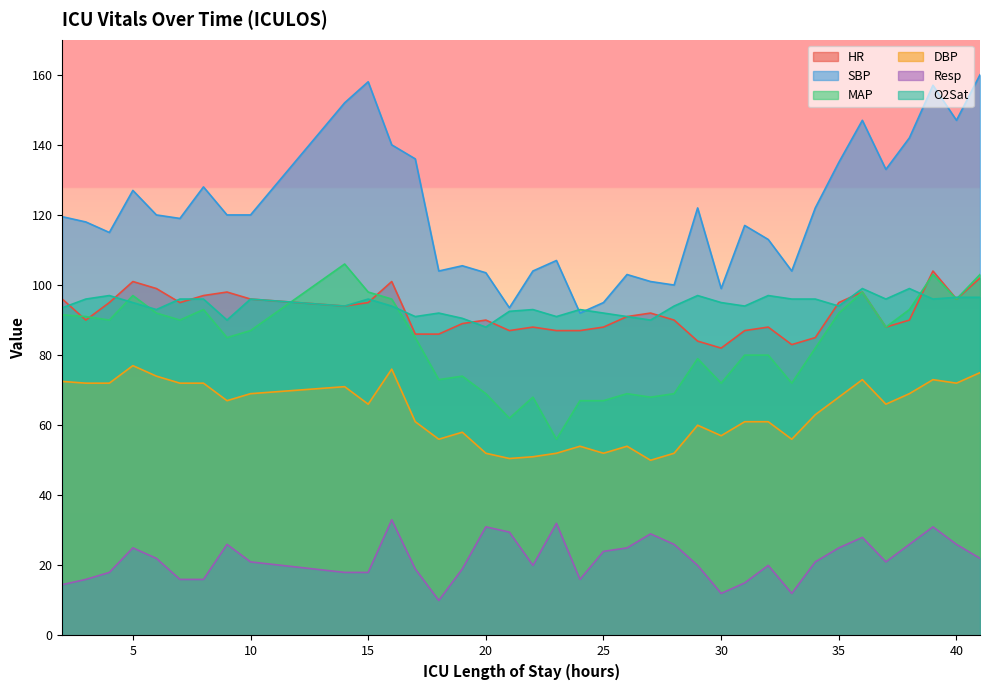

Which series ends up on top after the final intersection of HR and O2Sat?

HR